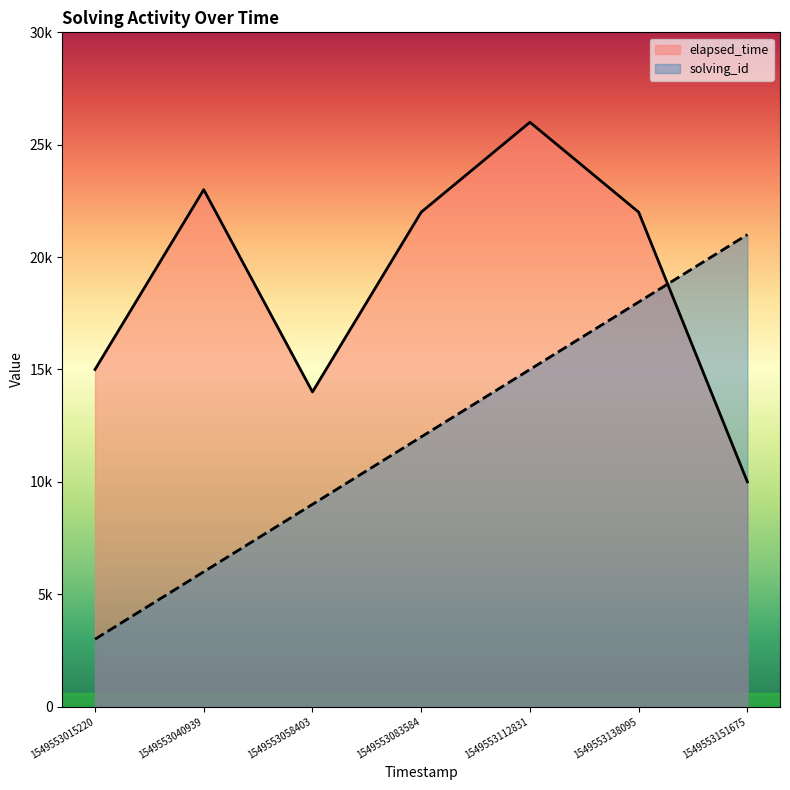

What are all the series names shown in the legend?

elapsed_time, solving_id